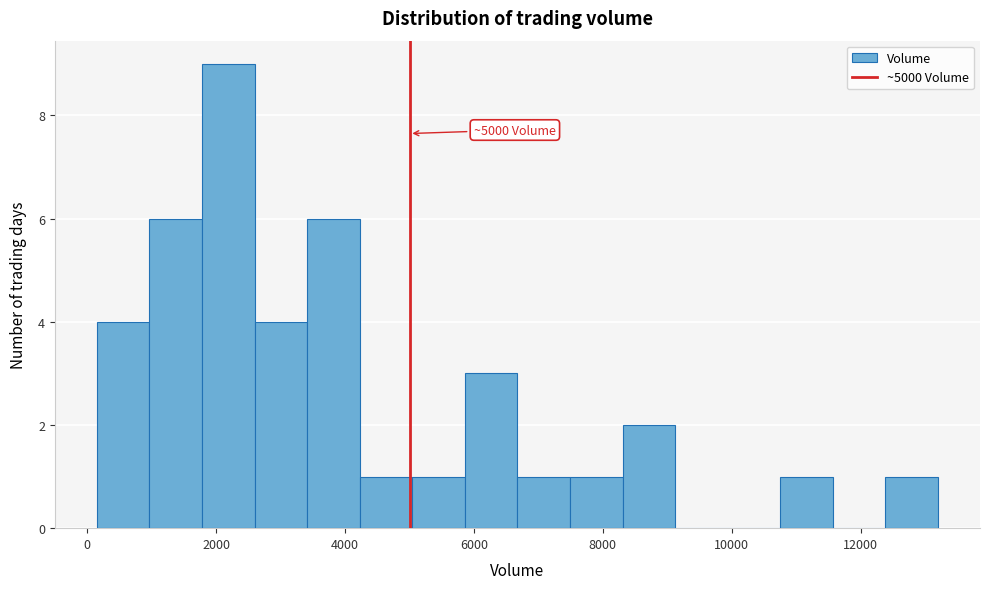

Which range on the x-axis has the tallest bar?

1800 to 2600